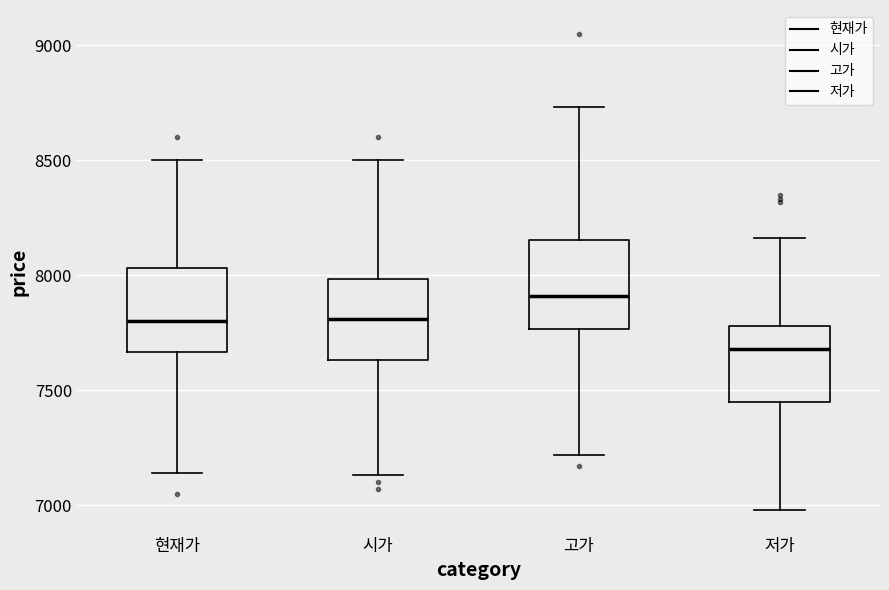

Reading left to right, read every box against the y-axis: the position of its median line, the range the box covers, and the ends of its whiskers. The values are not printed on the chart, so give them approximately, as read against the axis.

현재가: median 7800, box 7650 to 8050, whiskers 7150 to 8500
시가: median 7800, box 7650 to 8000, whiskers 7150 to 8500
고가: median 7900, box 7750 to 8150, whiskers 7200 to 8750
저가: median 7700, box 7450 to 7800, whiskers 7000 to 8150